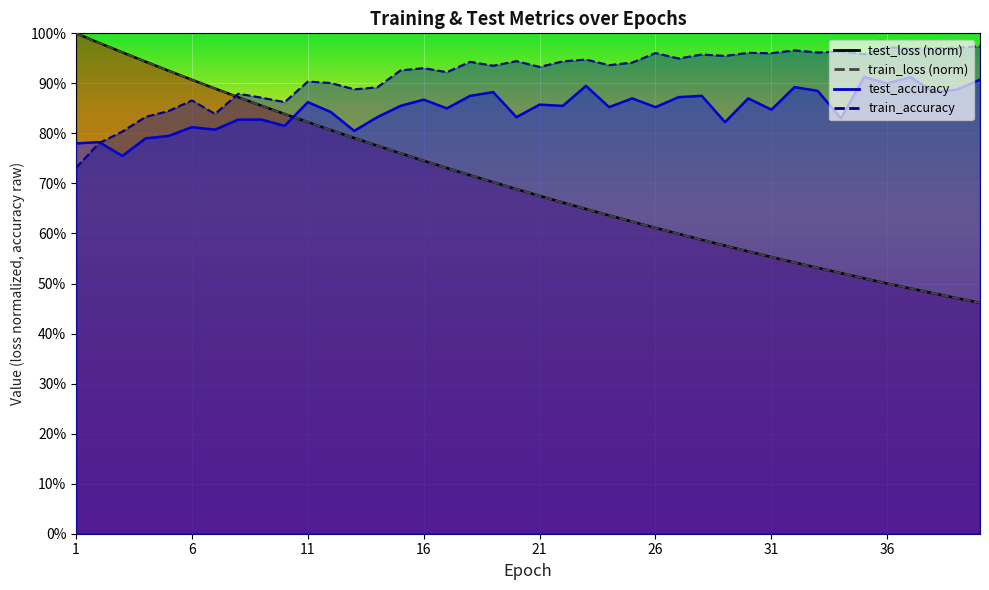

The value of test_accuracy at 10 is 0.8. True or false?

True